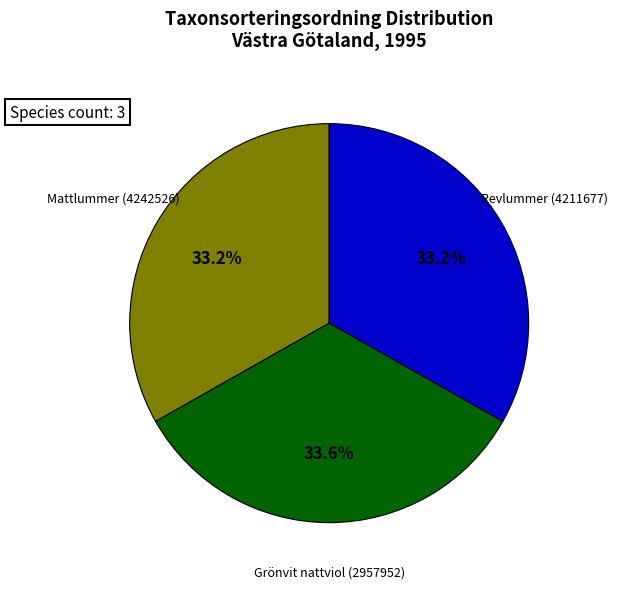

Is it true that Grönvit nattviol (2957952) is 23% of the pie?

False